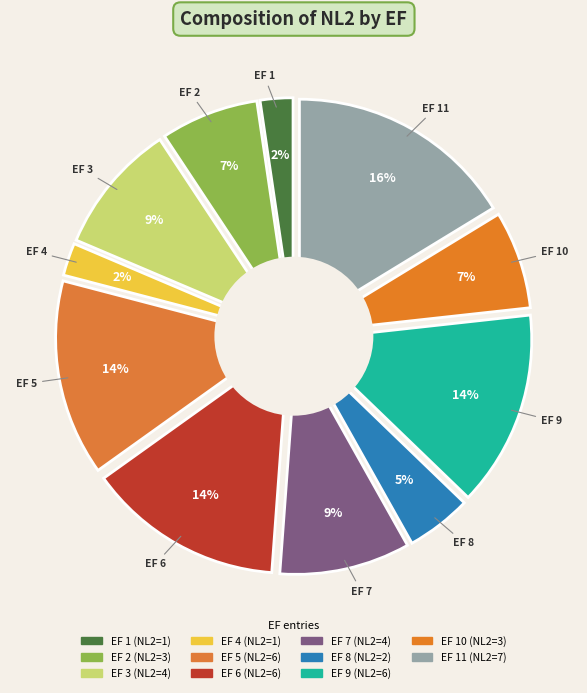

What is the ratio of the value at 4 to the value at 3?

0.2